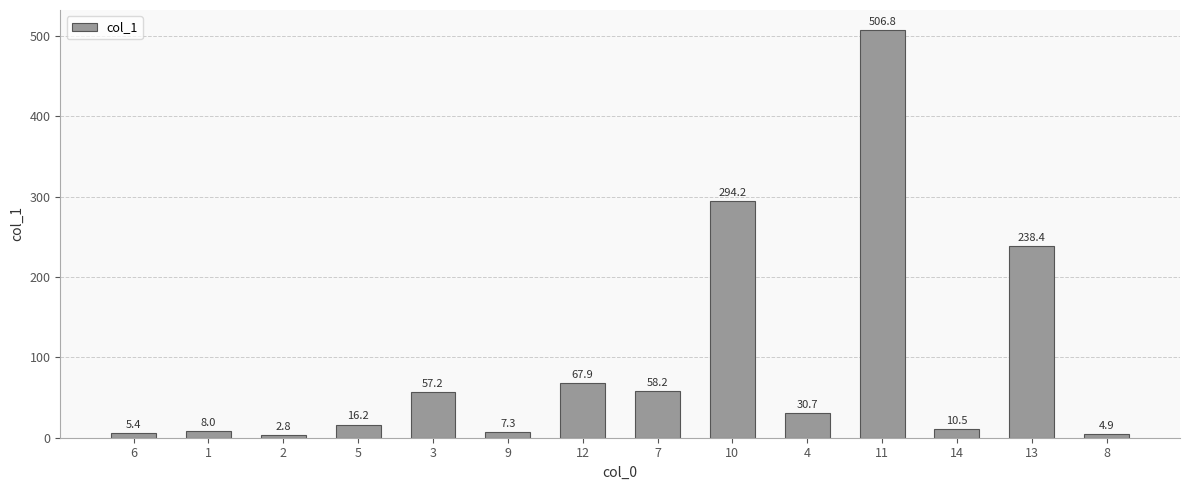

Reading left to right, what are all the values shown in this chart?

5.4	8.0	2.8	16.2	57.2	7.3	67.9	58.2	294.2	30.7	506.8	10.5	238.4	4.9